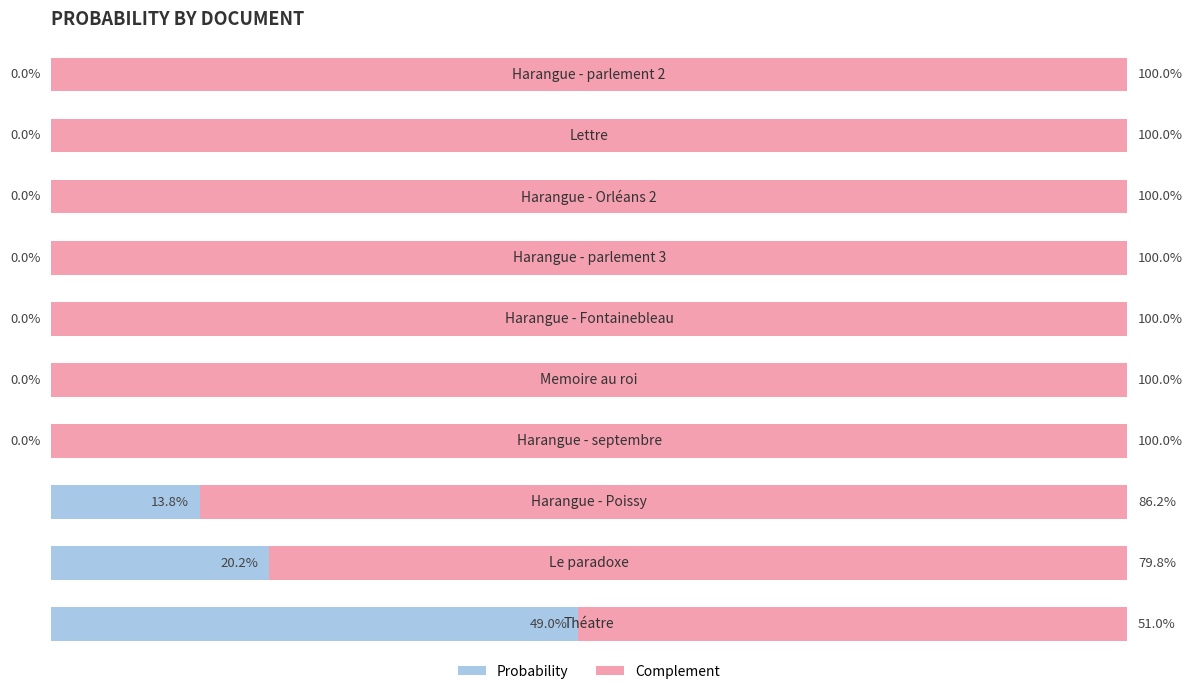

What are all the series names shown in the legend?

Probability, Complement